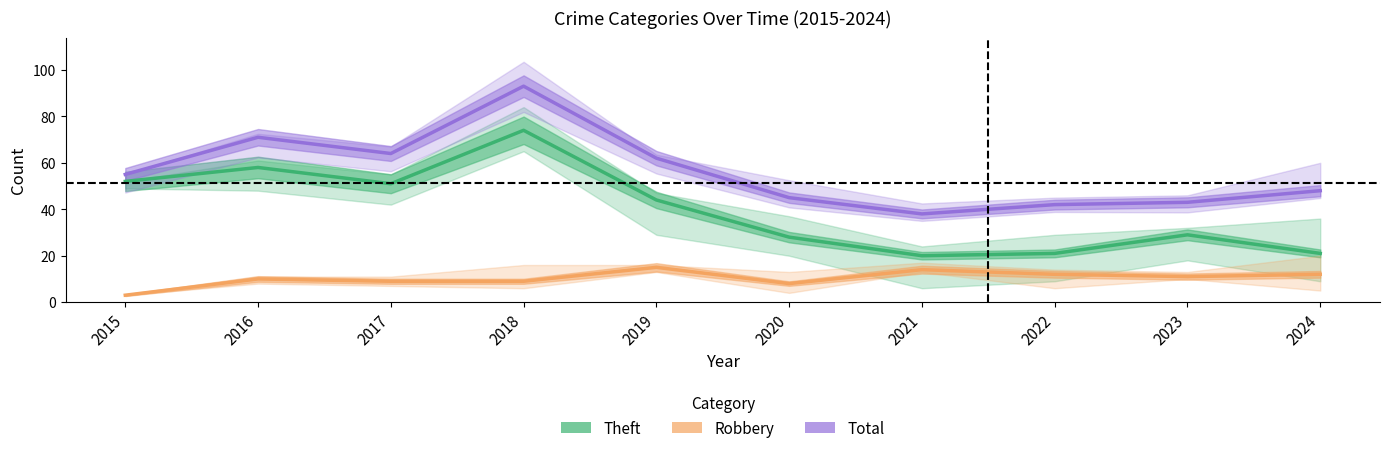

What is the difference between the Theft values at 2016 and 2022?

37